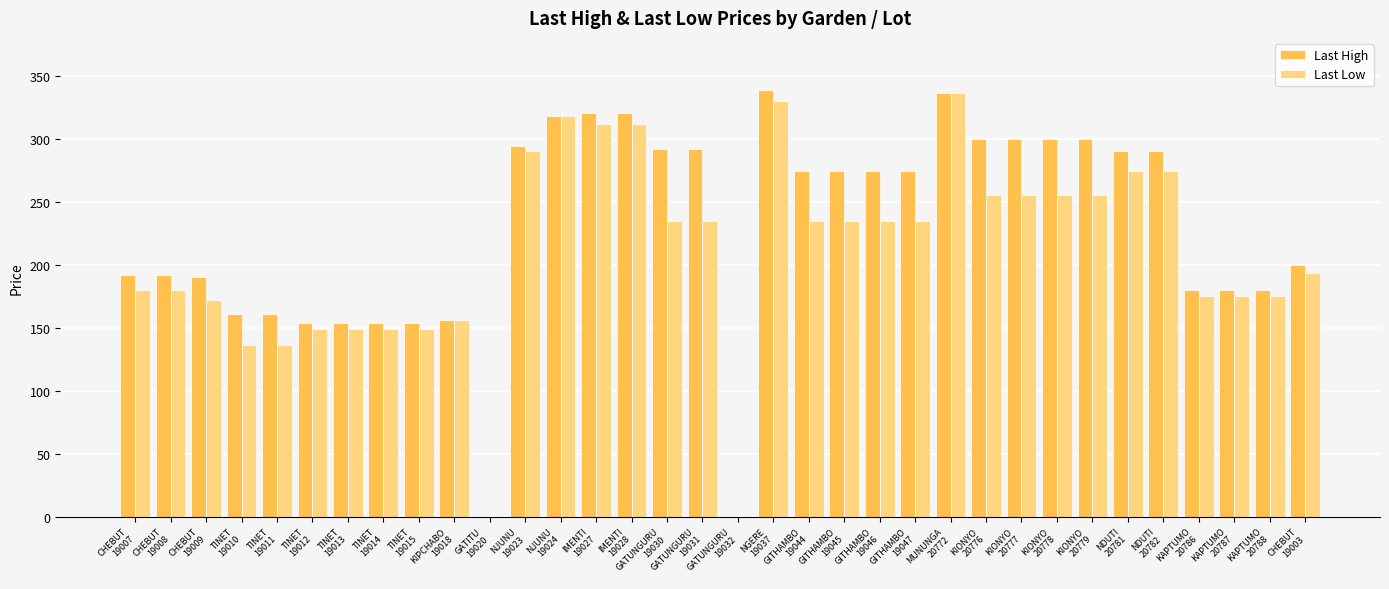

Which series has the largest total across all categories?

Last High